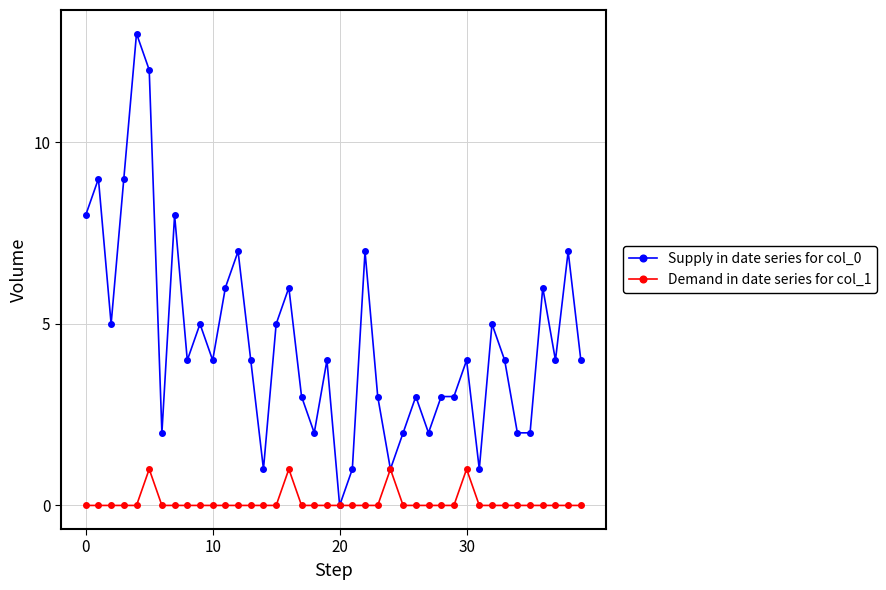

List the series in order of their overall mean, lowest first.

Demand in date series for col_1, Supply in date series for col_0